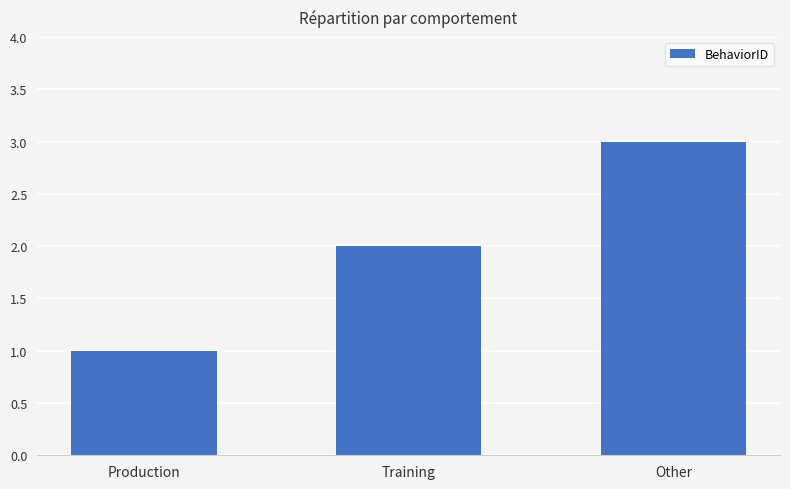

Reading left to right, transcribe all the data shown in this chart.

1	2	3